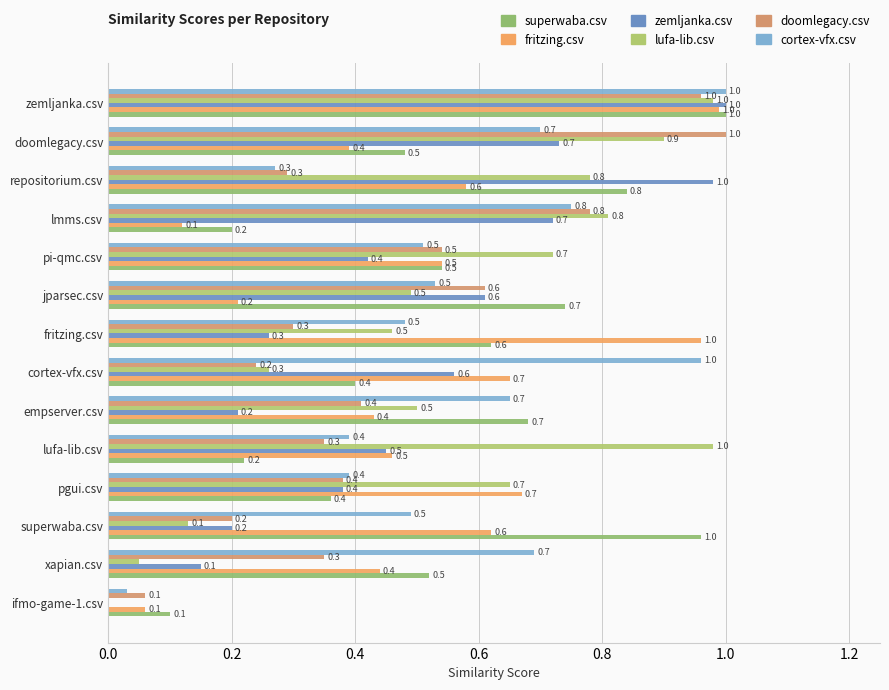

How many series are shown in this chart?

6